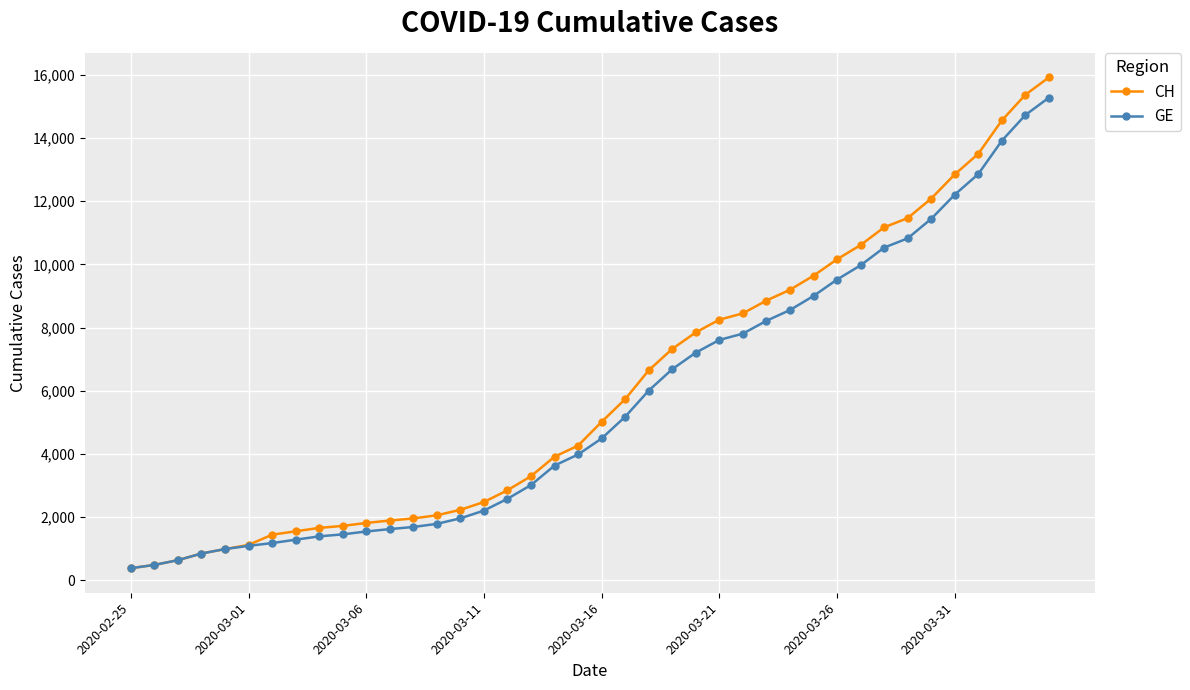

Which series has the widest spread of values?

CH